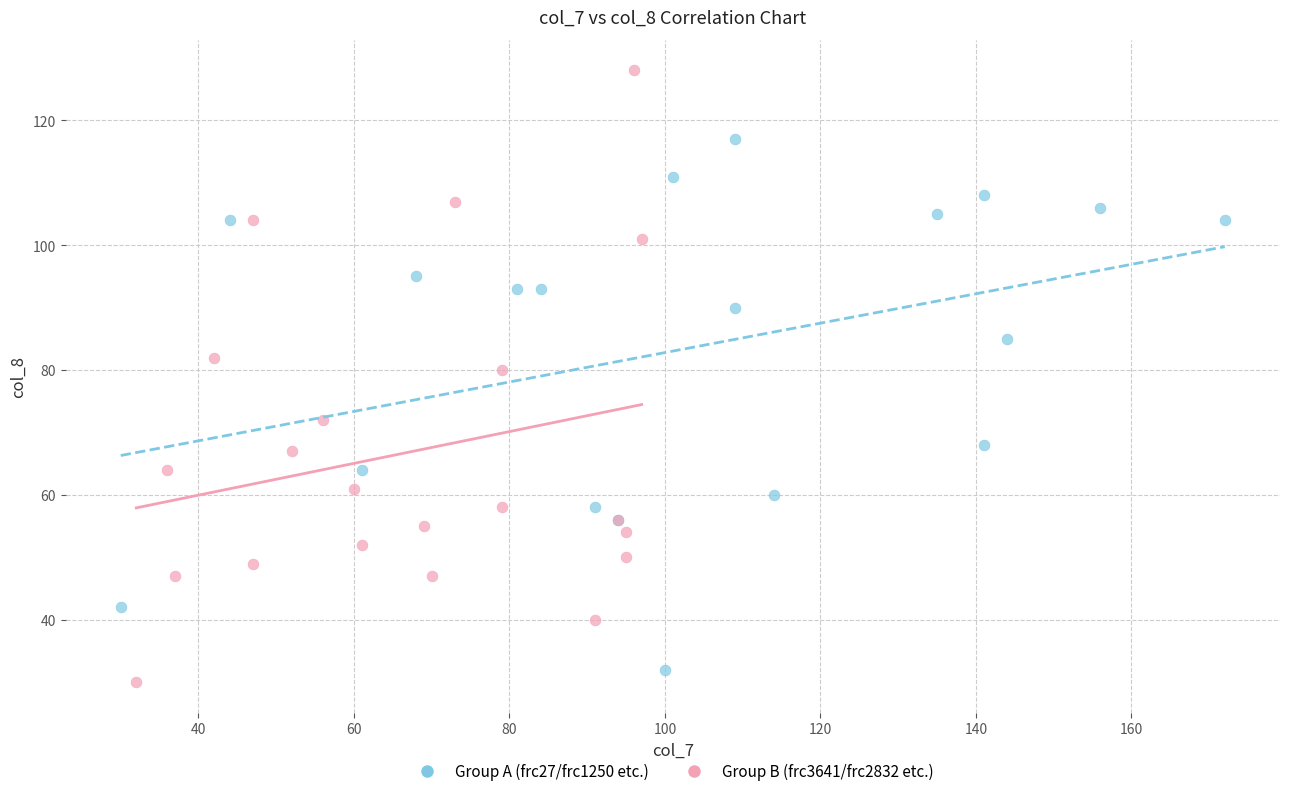

Which series has the widest spread of Y values?

Group B (frc3641/frc2832 etc.)